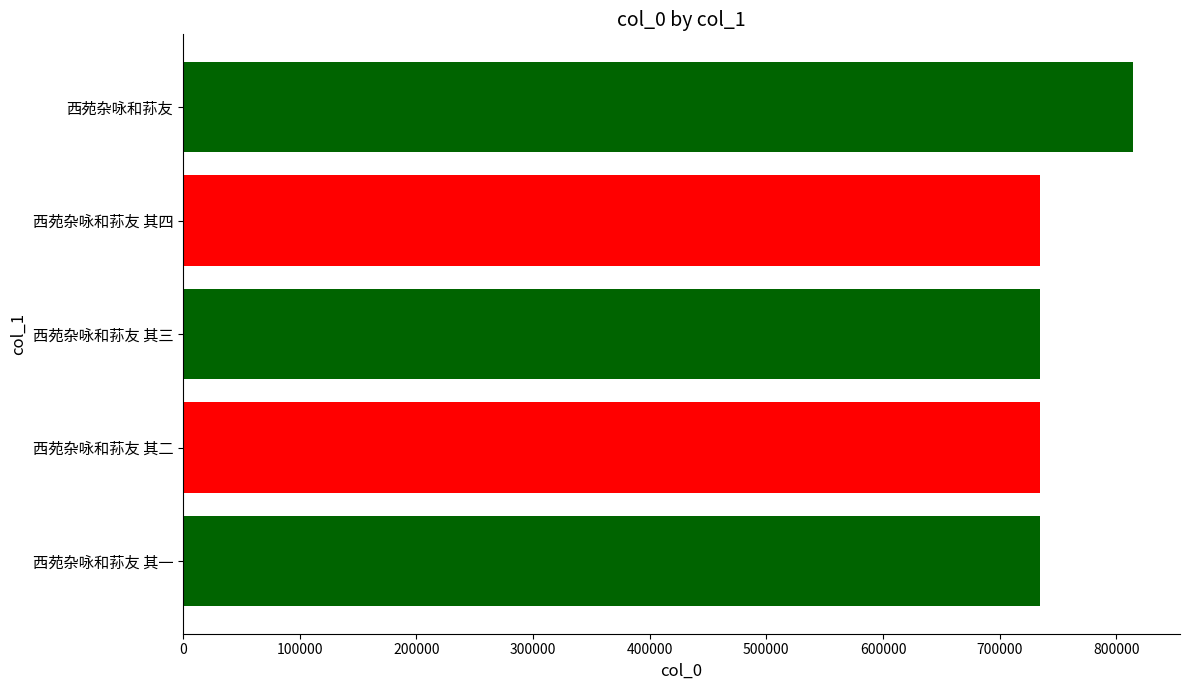

What is the average value?

750720